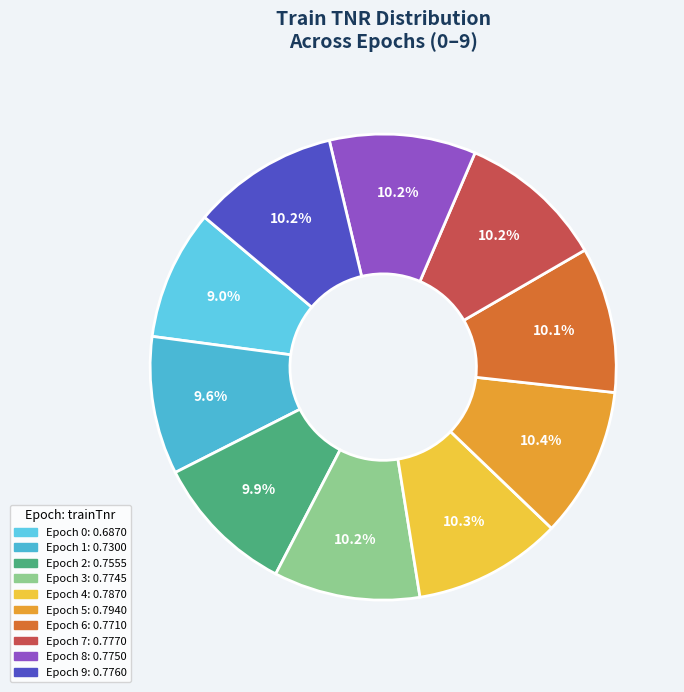

How many segments does this pie chart have?

10